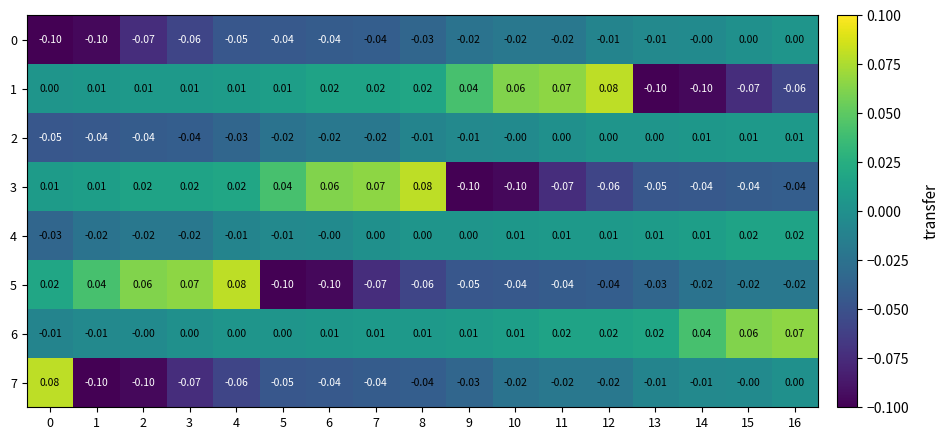

How many negative values does the 0 series have?

14